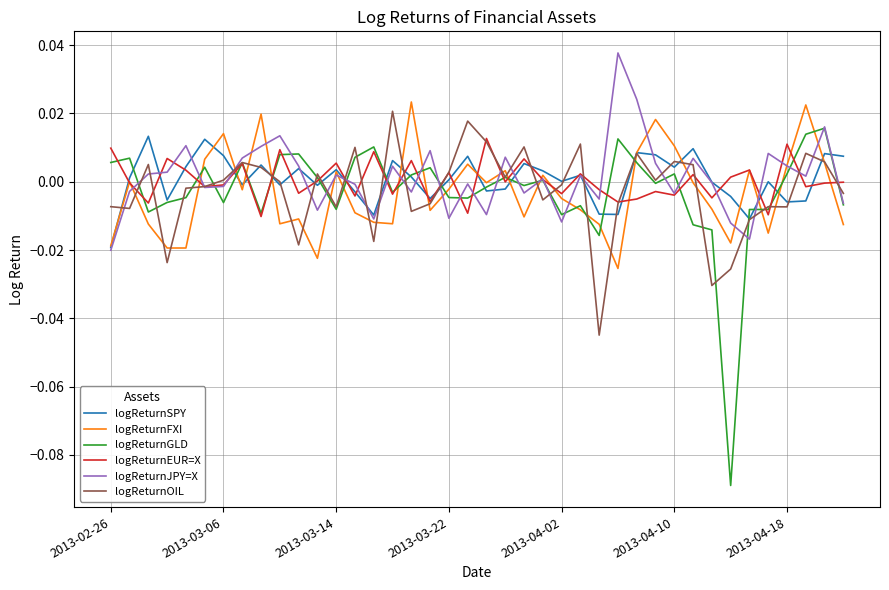

Which series has the widest spread of values?

logReturnGLD